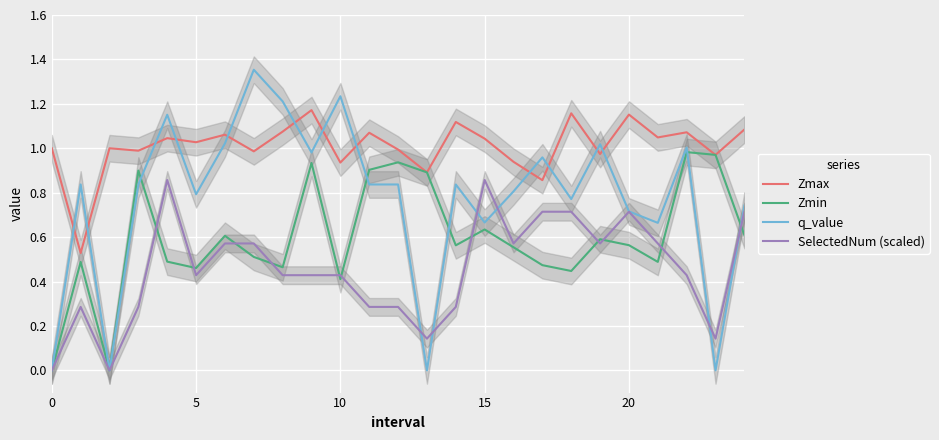

The value of Zmax at 15 is 0.5. True or false?

False